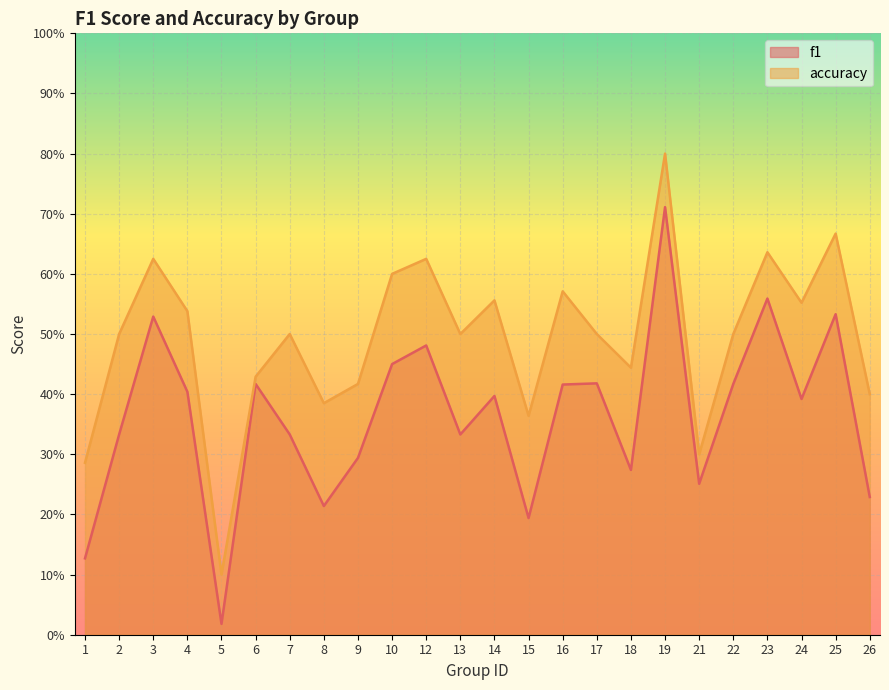

Is the value of accuracy at 2 greater than the value of f1 at 14?

Yes